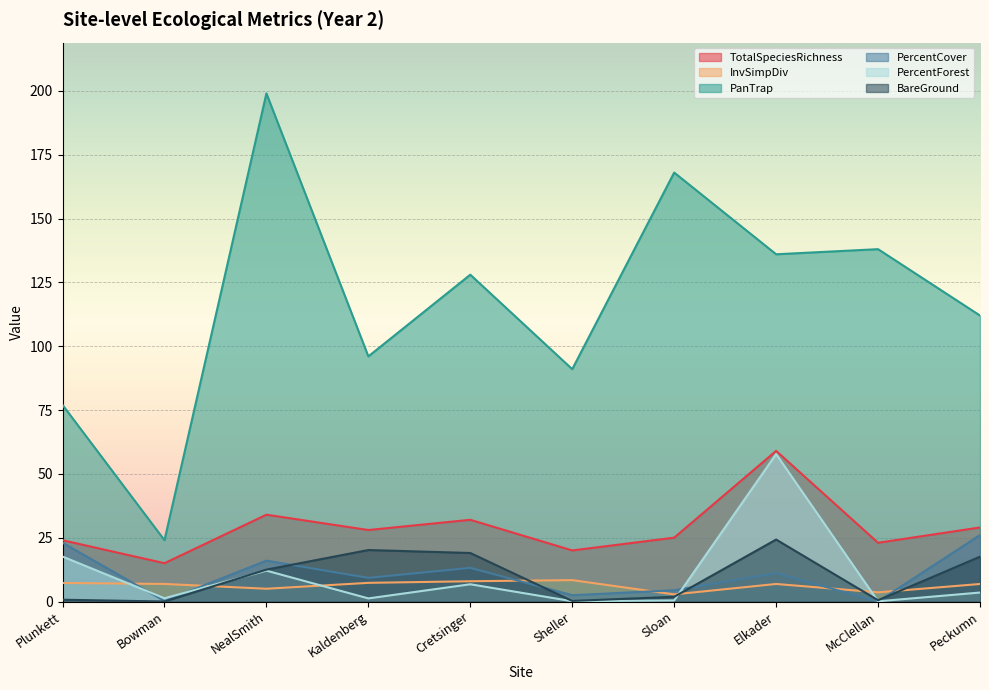

Is it true that TotalSpeciesRichness equals 59.0 at Elkader?

True